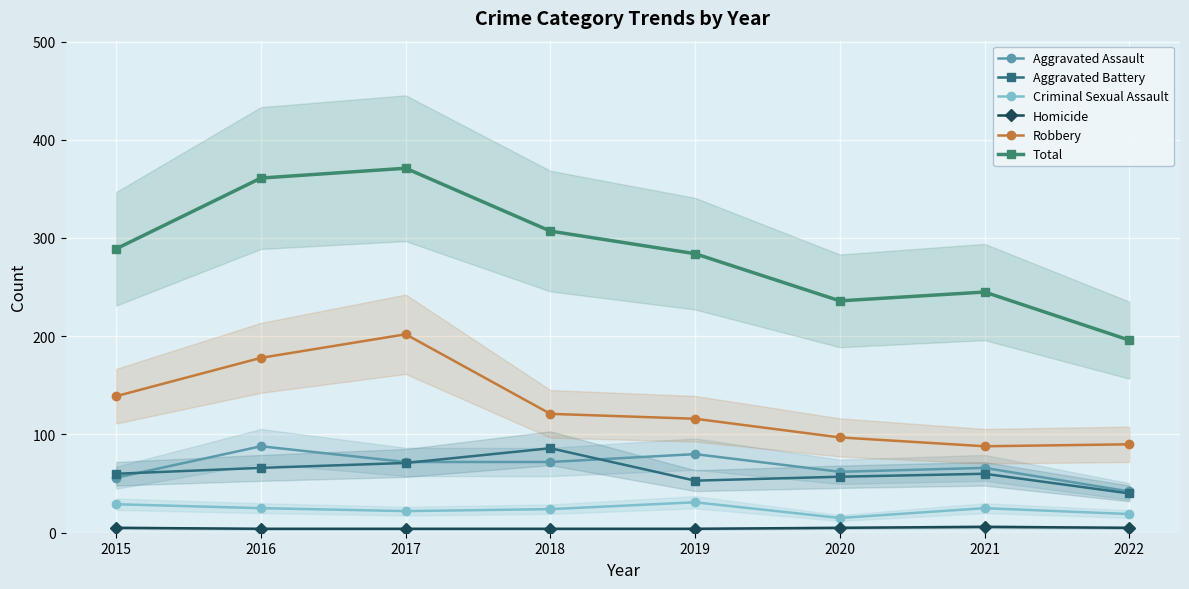

How many data points in Aggravated Assault are less than 72?

4